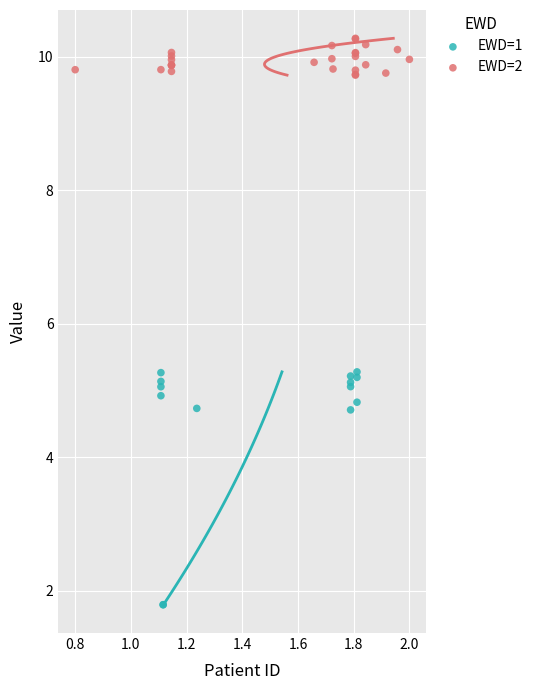

Which series reaches the minimum Y coordinate?

EWD=1